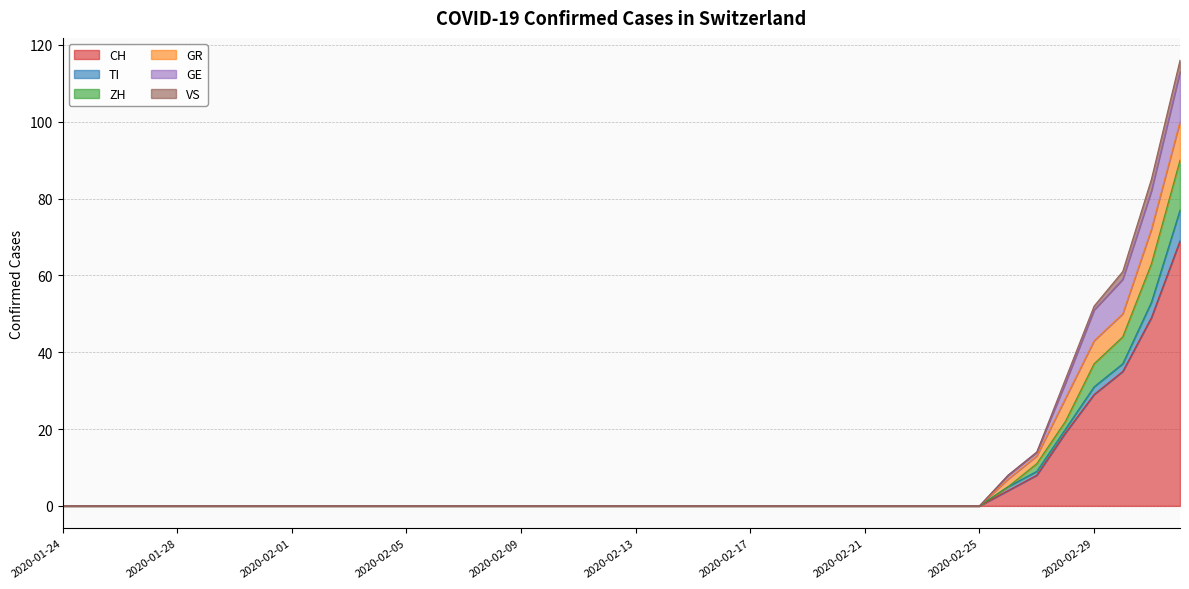

Which category has the lowest value across all series?

2020-01-24